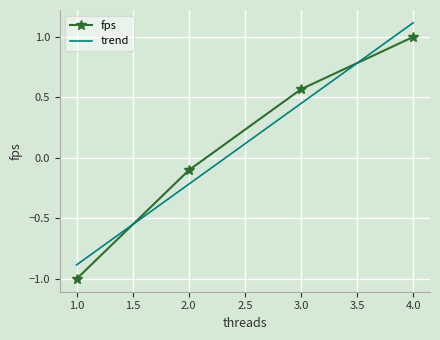

True or false: trend has more than 0 points higher than both neighbors.

False